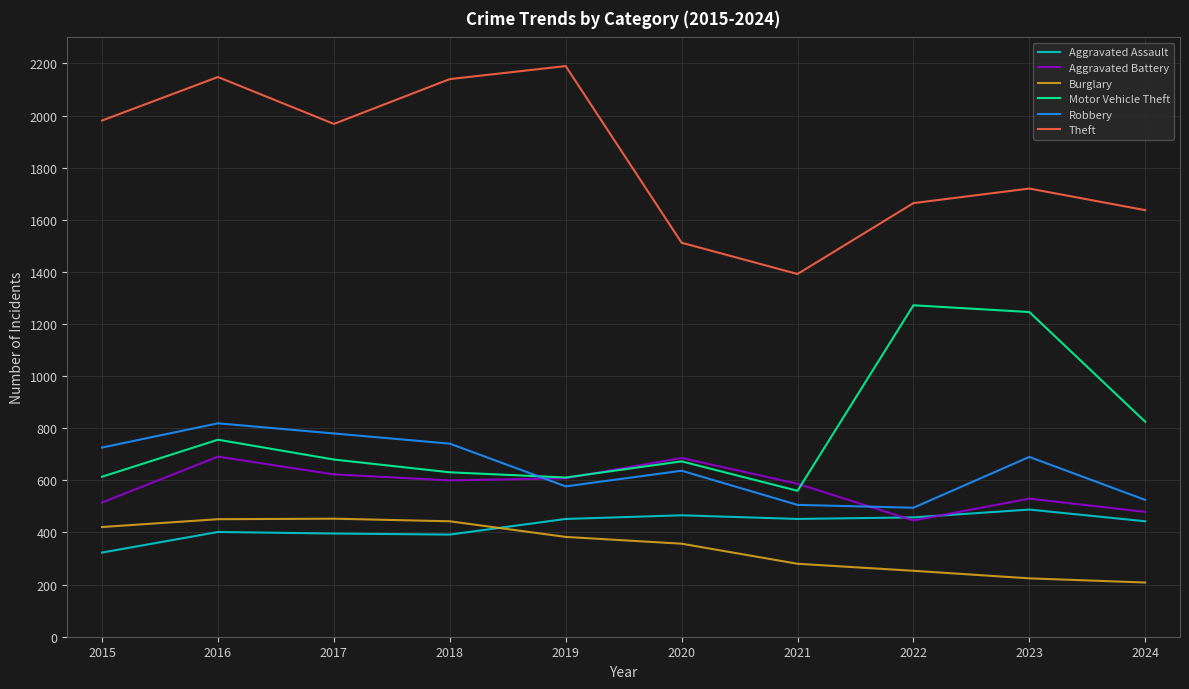

At which category is the sum across all series the highest?

2016